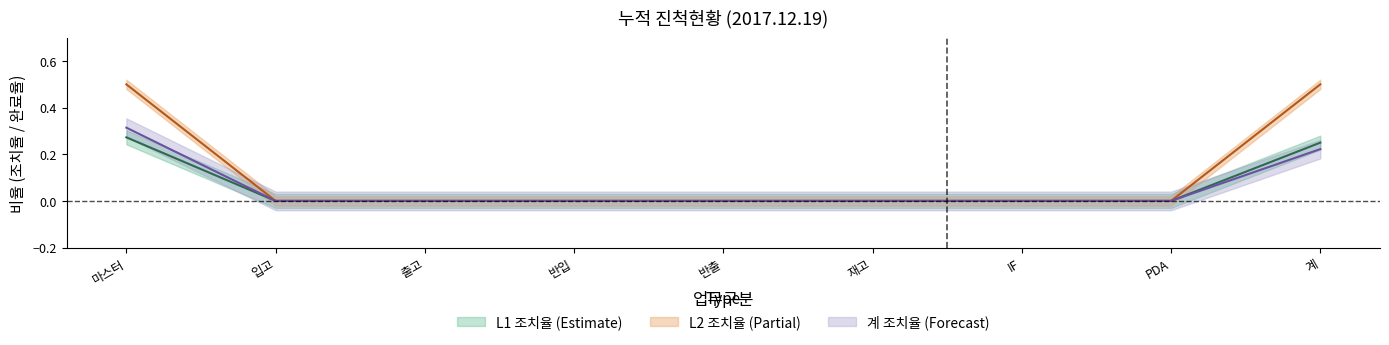

What is the average value of the L1_조치율 series?

0.1